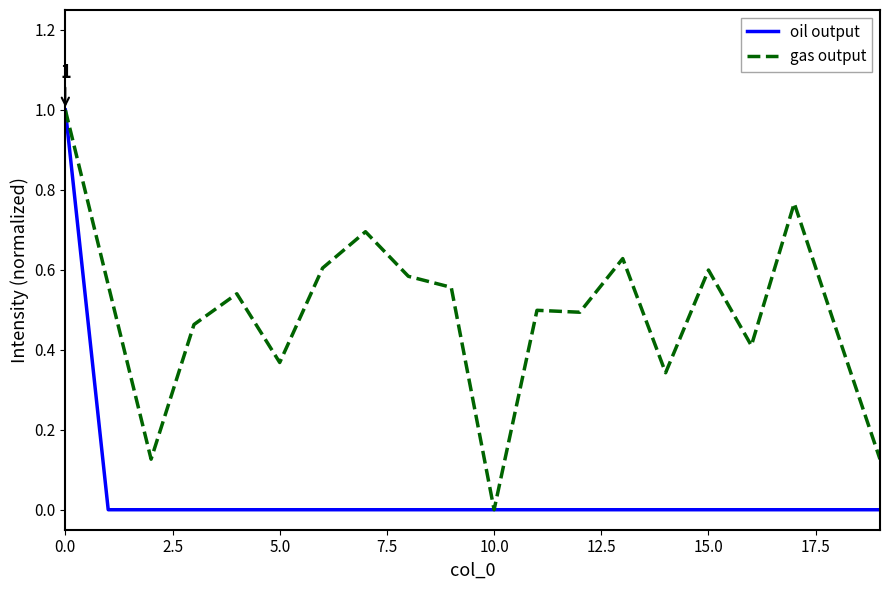

Count the number of categories in the chart.

20